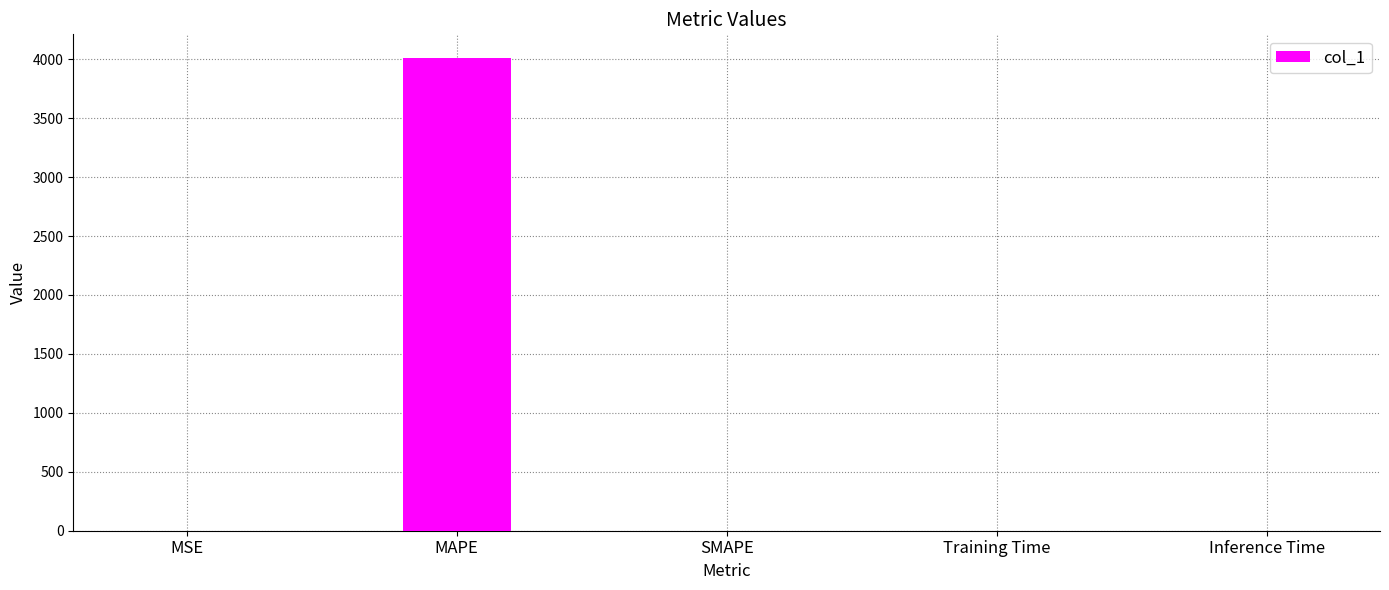

The chart shows a value of 1390.6 at MAPE. True or false?

False